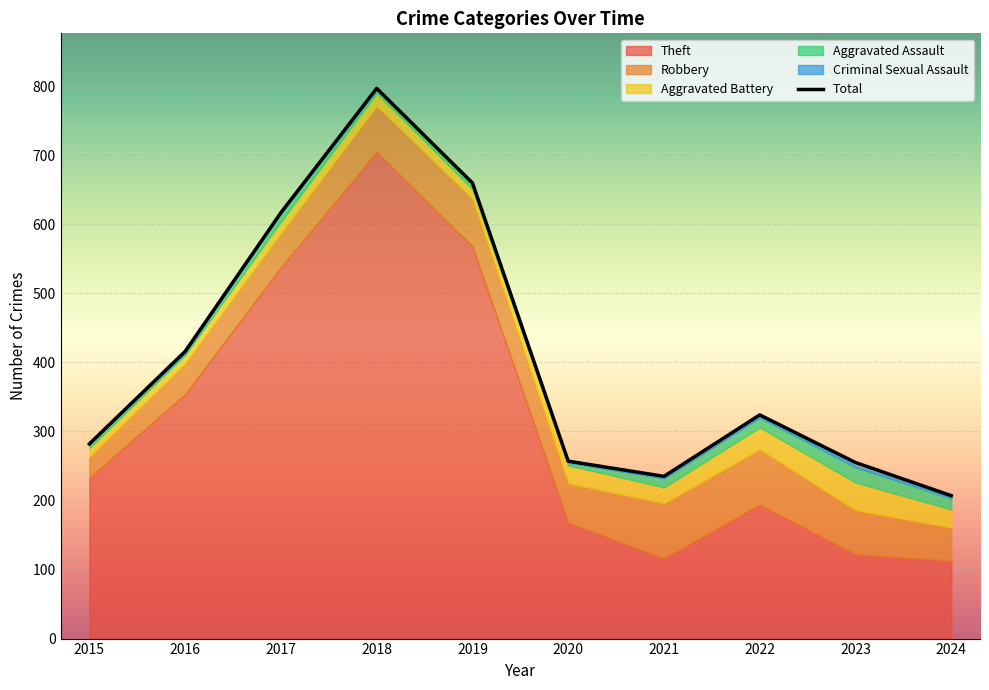

List the series in order of their peak value, highest first.

Total, Theft, Robbery, Aggravated Battery, Aggravated Assault, Criminal Sexual Assault